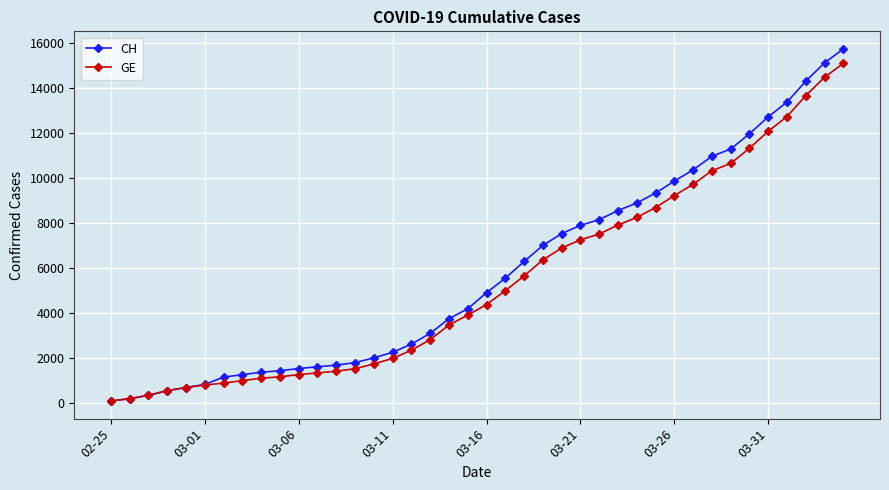

At how many categories does at least one series exceed 3354?

22